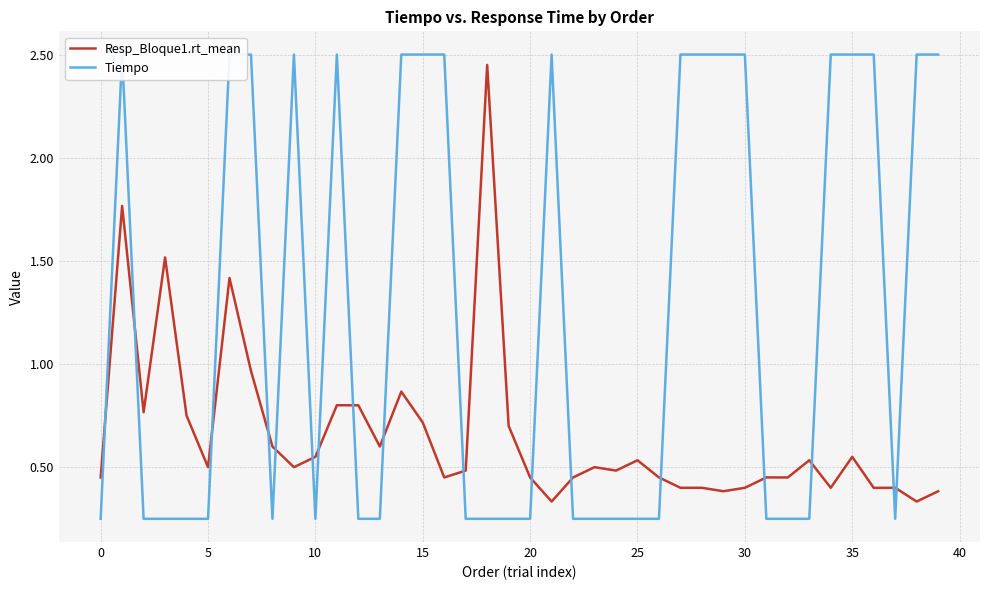

The Resp_Bloque1.rt_mean series shows 0.1 at 30. True or false?

False